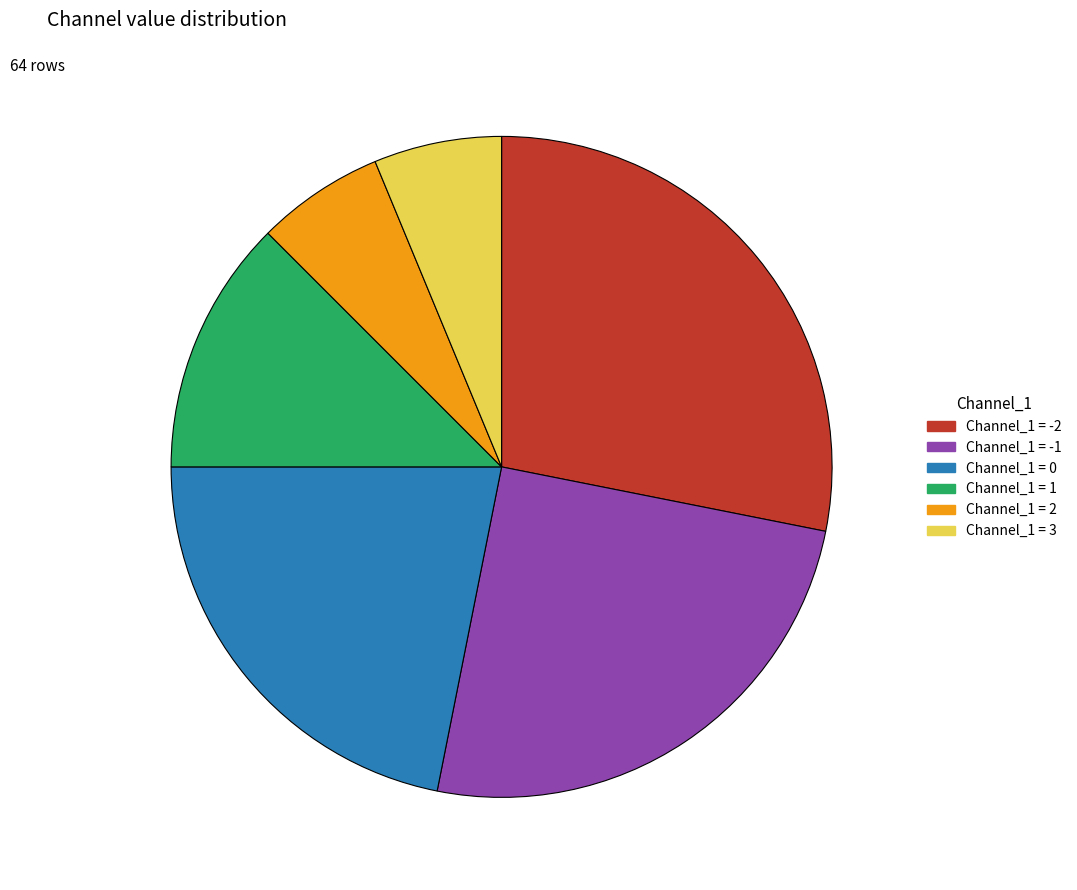

Does any single category account for the majority?

No